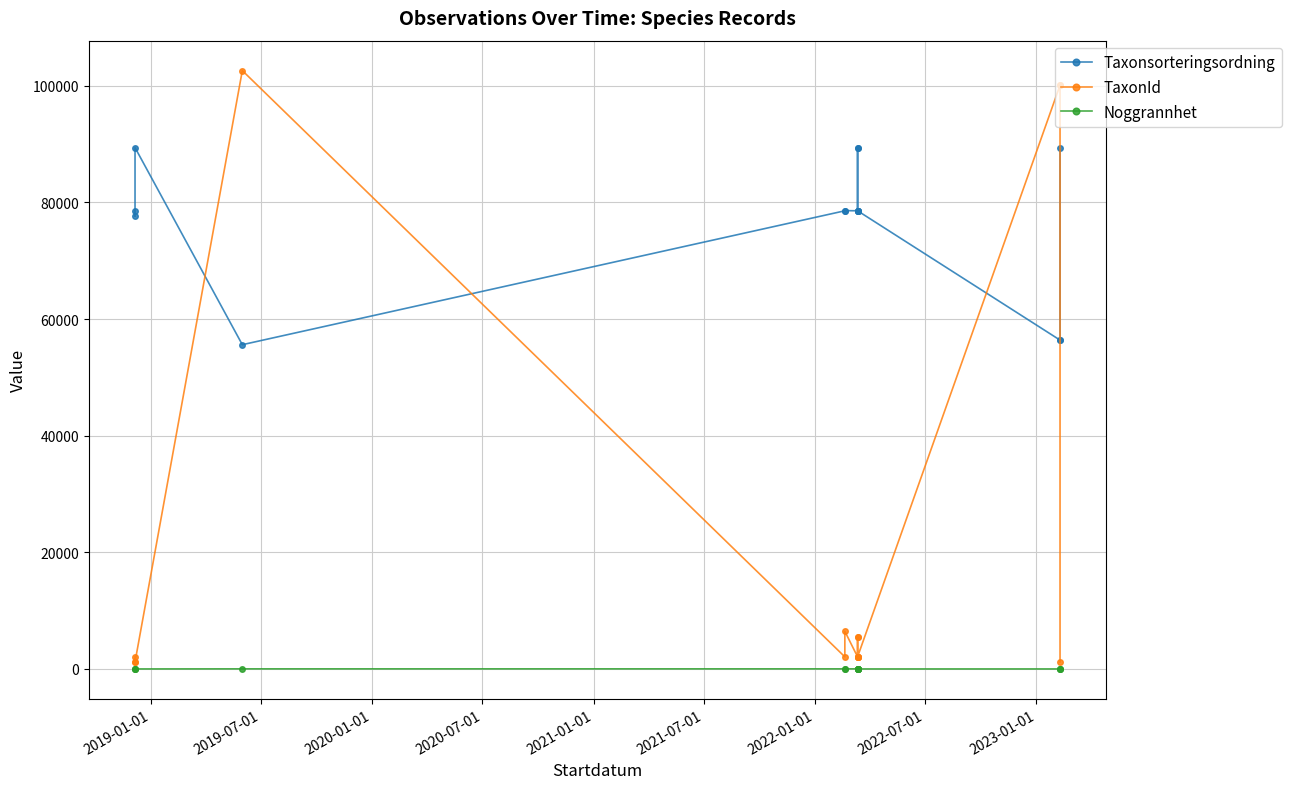

Which series has the largest range (max minus min)?

TaxonId